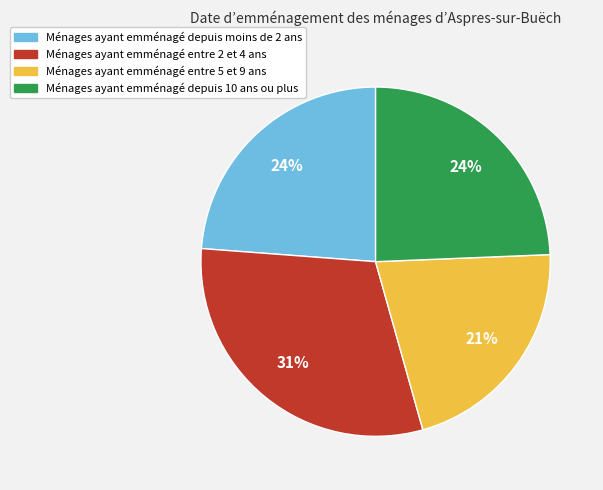

Does any single category account for the majority?

No